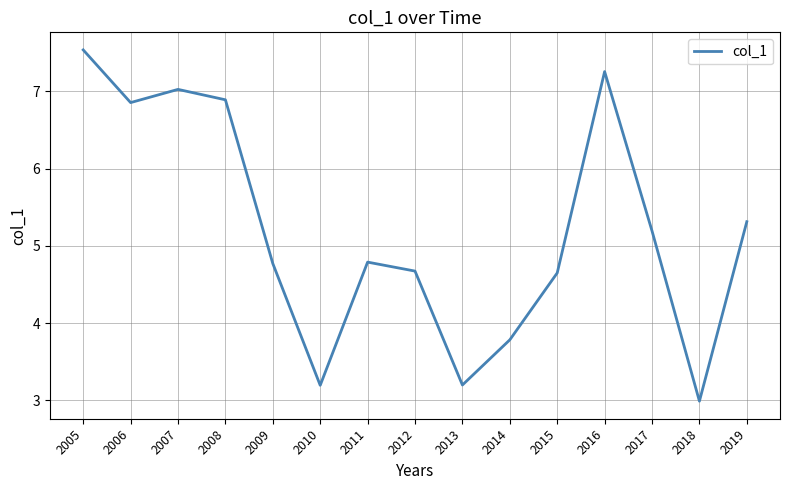

Reading left to right, transcribe all the data shown in this chart.

7.5	6.9	7.0	6.9	4.8	3.2	4.8	4.7	3.2	3.8	4.6	7.3	5.2	3.0	5.3